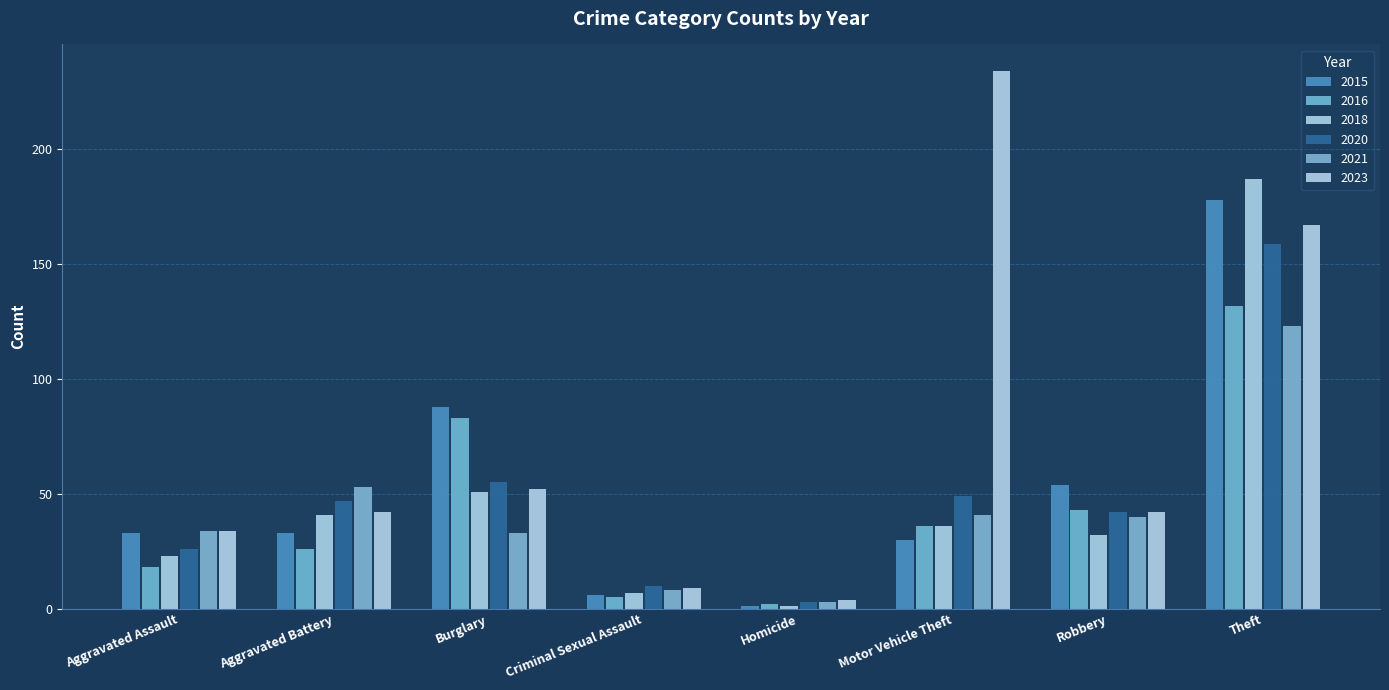

Which has a higher value, Robbery or Aggravated Assault?

Robbery